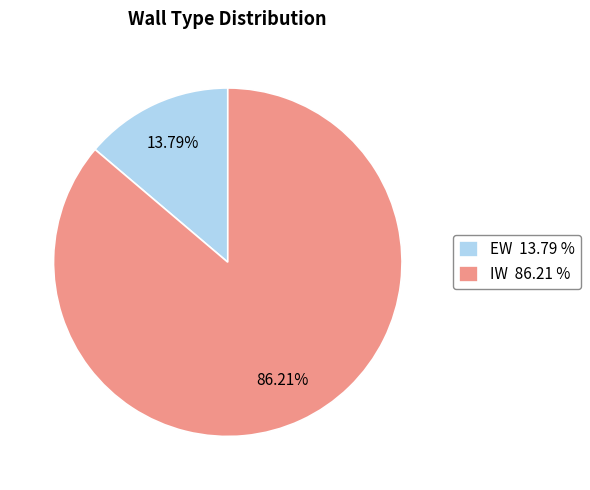

To the nearest percent, what percentage of the pie is IW?

86%